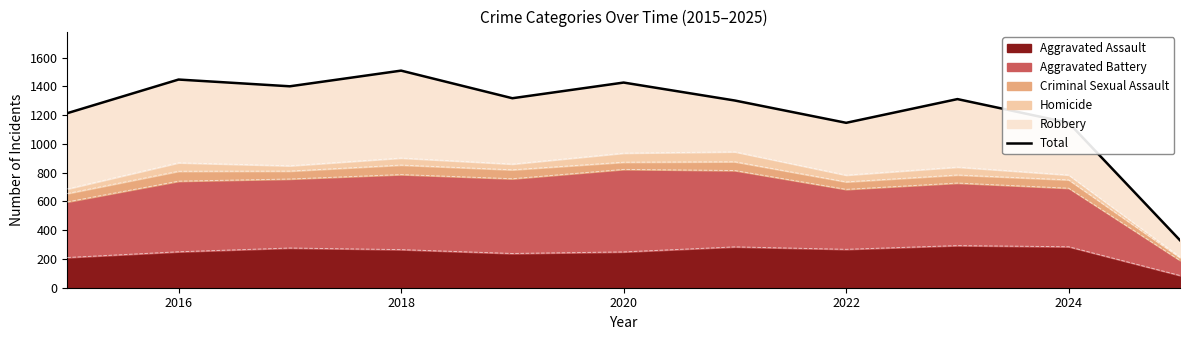

The value at 2018 is 2165. True or false?

False